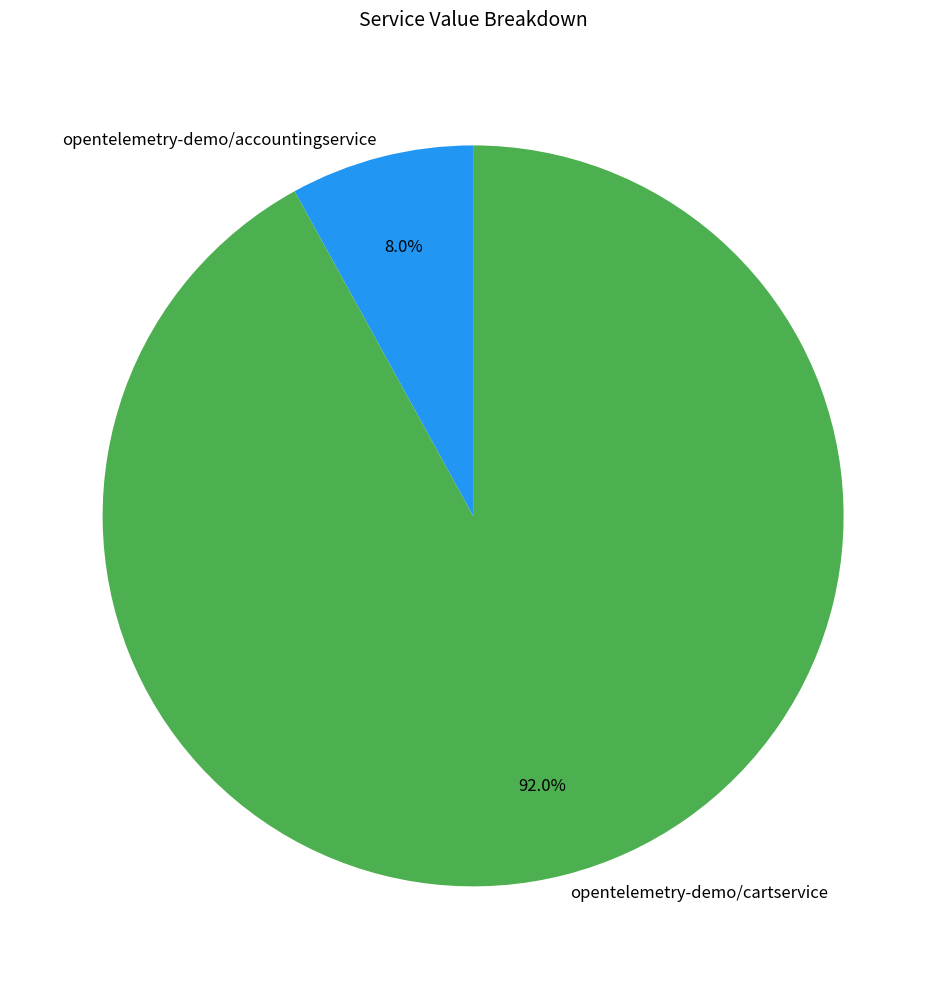

Which has a higher value, opentelemetry-demo/accountingservice or opentelemetry-demo/cartservice?

opentelemetry-demo/cartservice